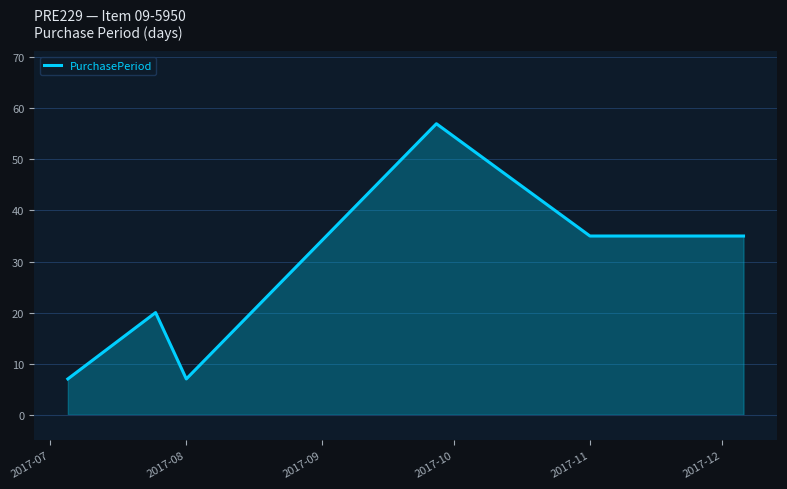

What is the minimum value shown in the chart?

7